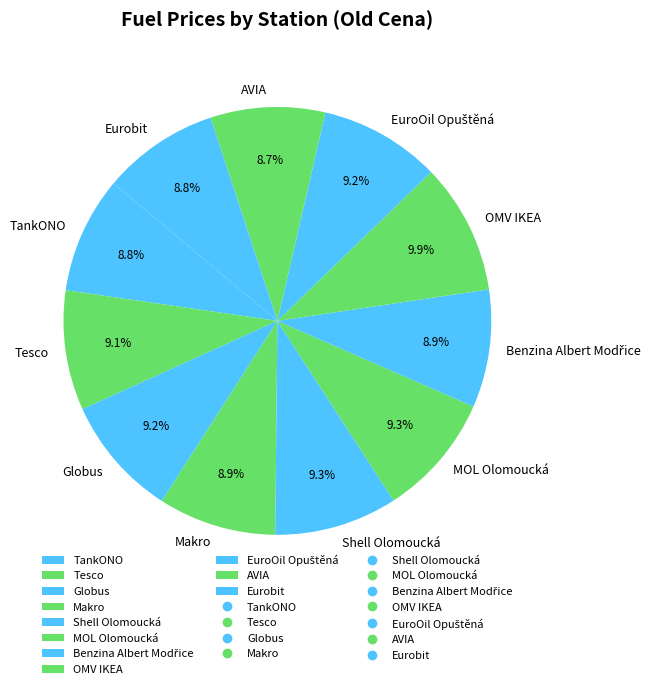

How many slices are in this pie chart?

11